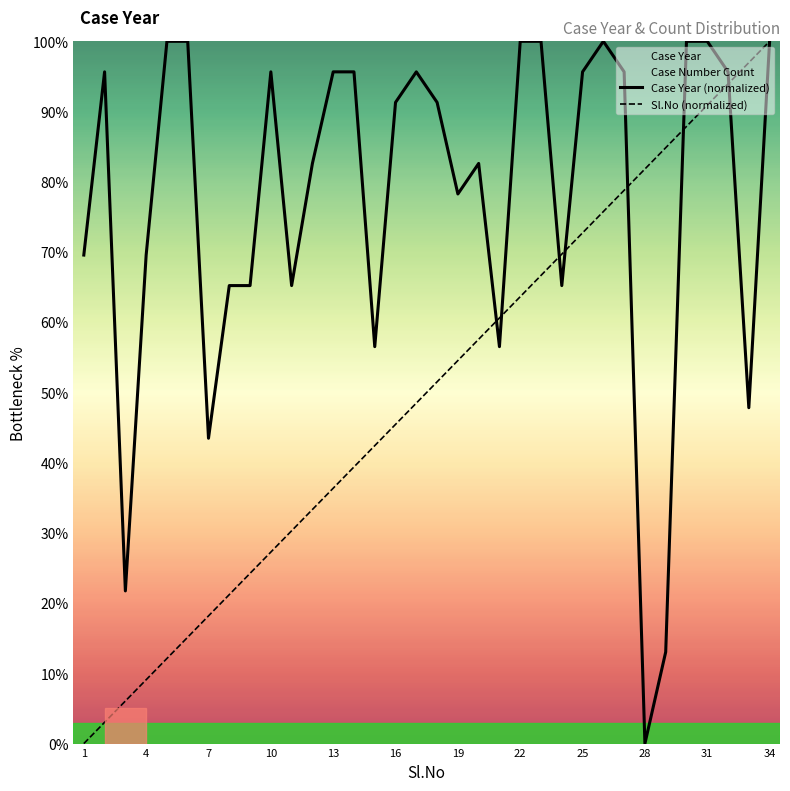

Which series ends up on top after the final intersection of Sl.No (normalized) and Case Year (normalized)?

Sl.No (normalized)